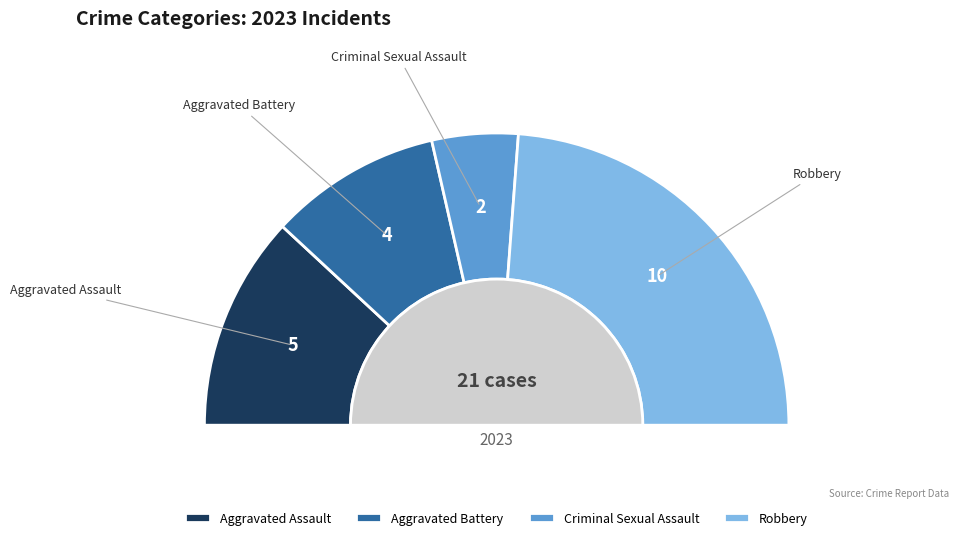

The Aggravated Assault slice represents 14% of the pie. True or false?

False